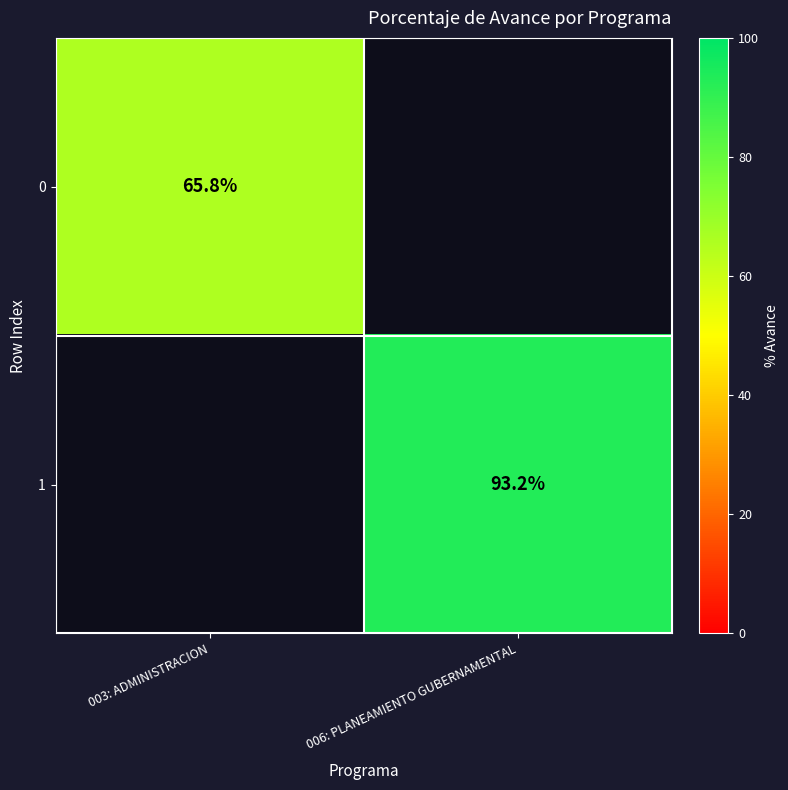

Is the value of 0 at 003: ADMINISTRACION greater than the value of 1 at 006: PLANEAMIENTO GUBERNAMENTAL?

No